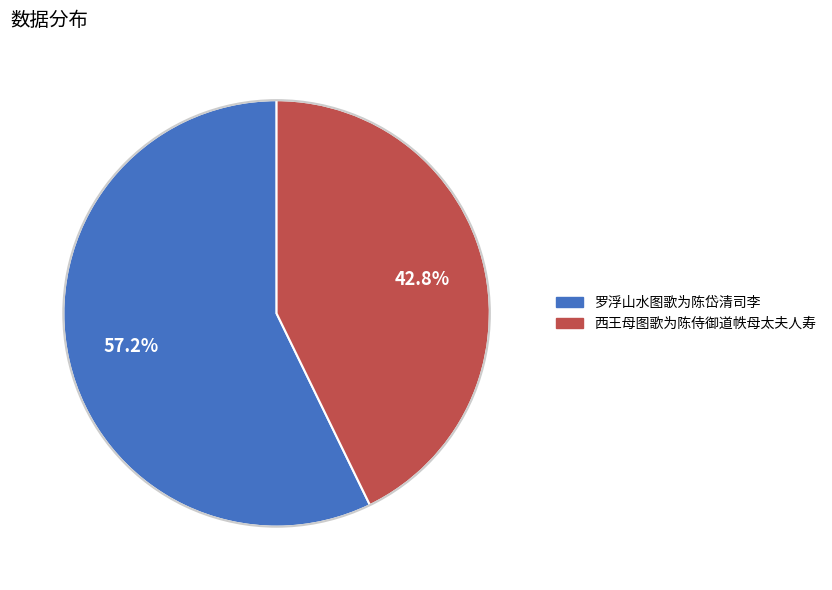

Do 西王母图歌为陈侍御道帙母太夫人寿 and 罗浮山水图歌为陈岱清司李 together represent more than half of the pie?

Yes